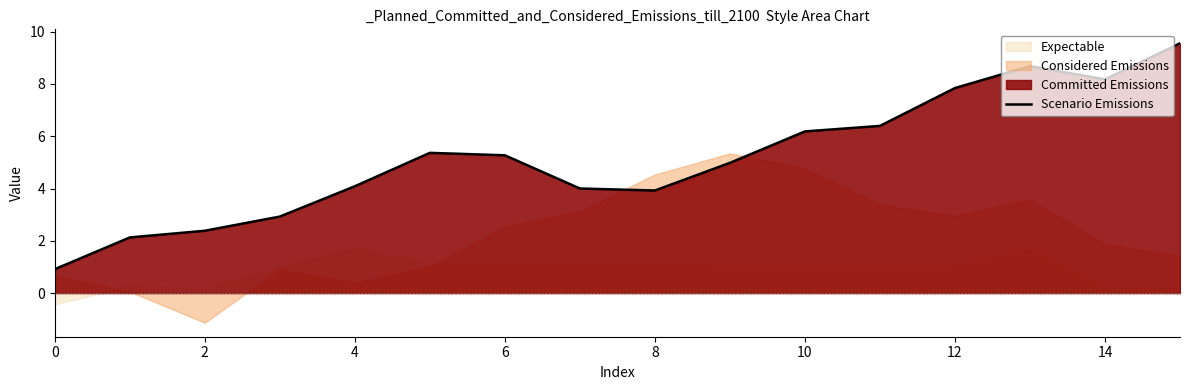

How many lines are shown in the chart?

1